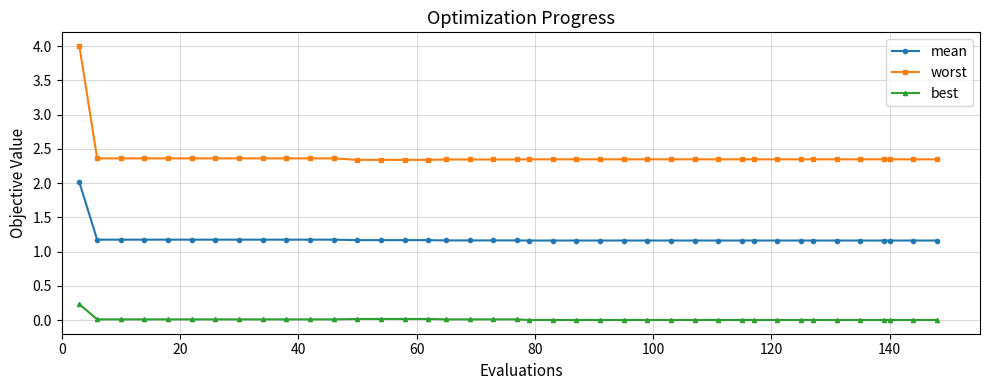

Which series has the widest spread of values?

worst